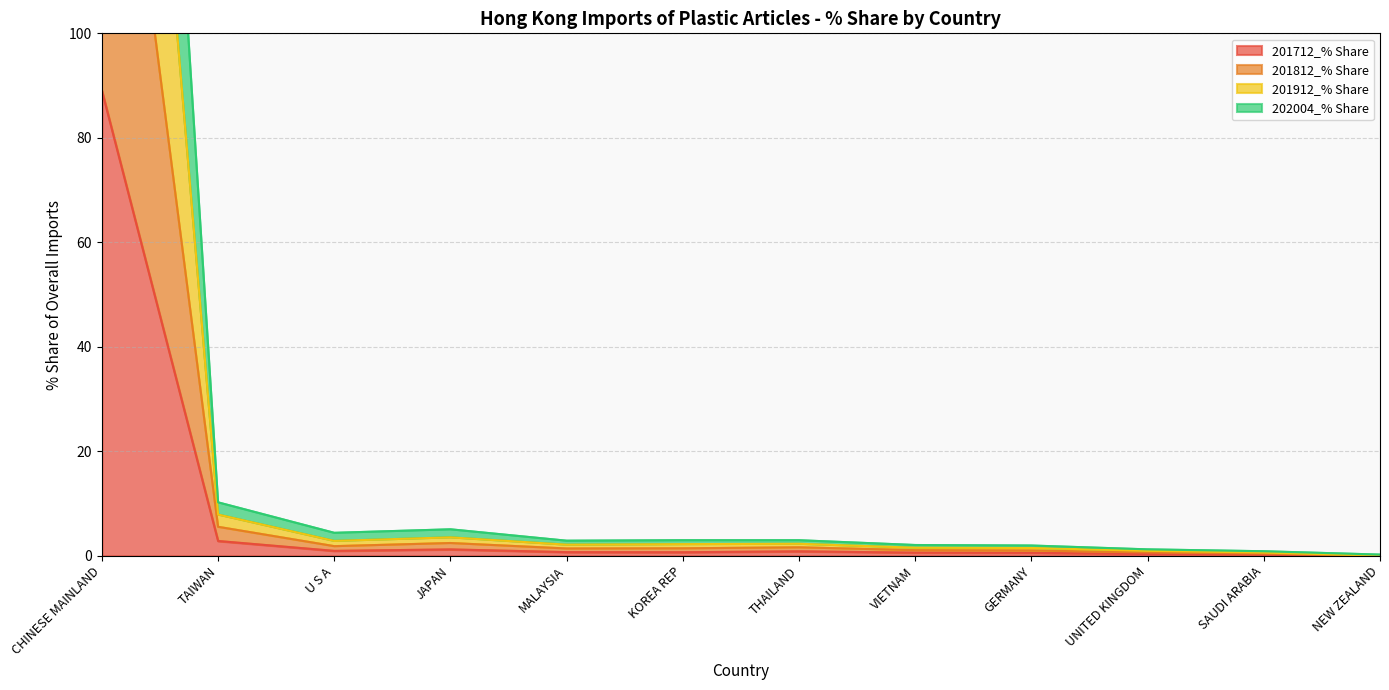

The value of 201712_% Share at NEW ZEALAND is 0.0. True or false?

True